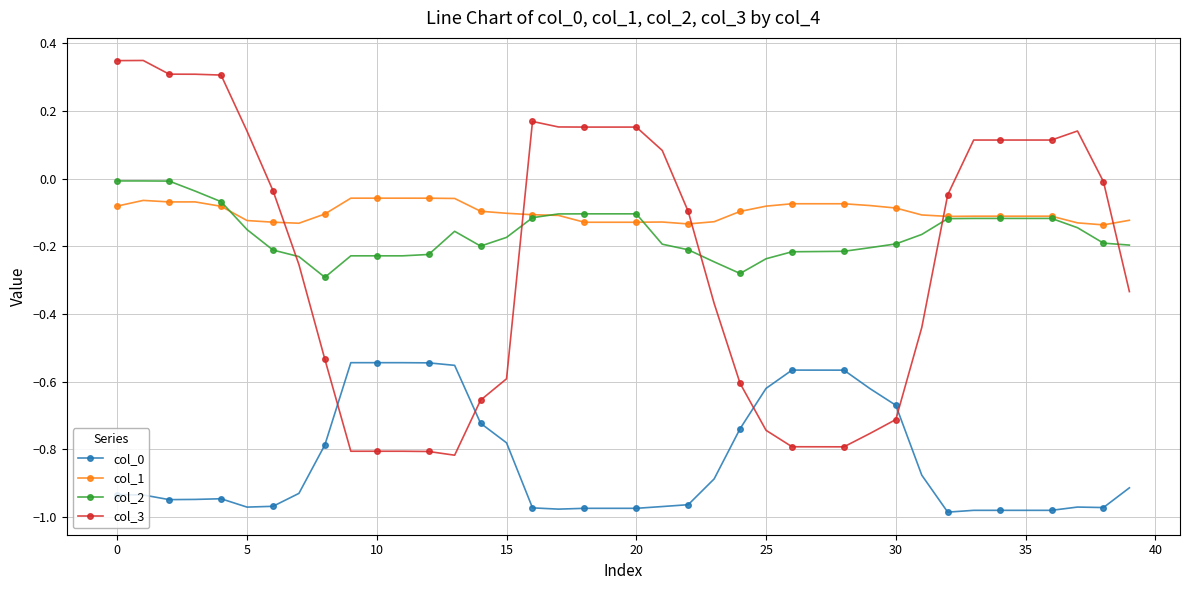

Which series has the widest spread of values?

col_3